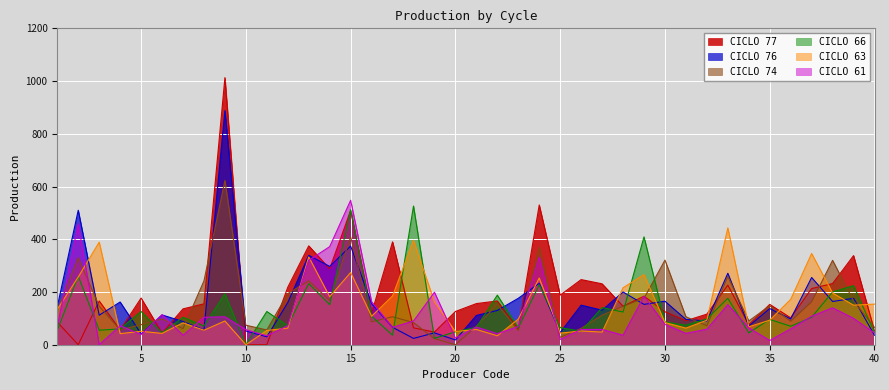

The CICLO 76 series shows 113 at 6. True or false?

True